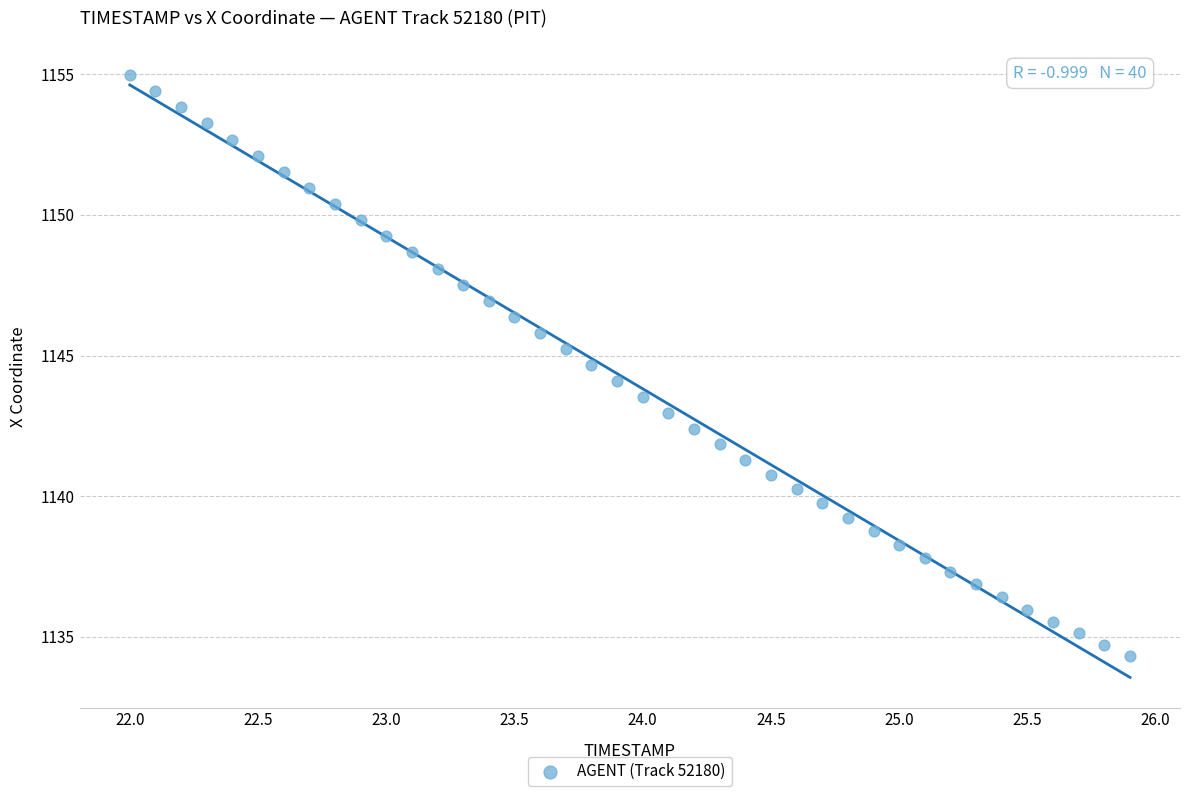

What is the range of Y values (max minus min)?

20.7